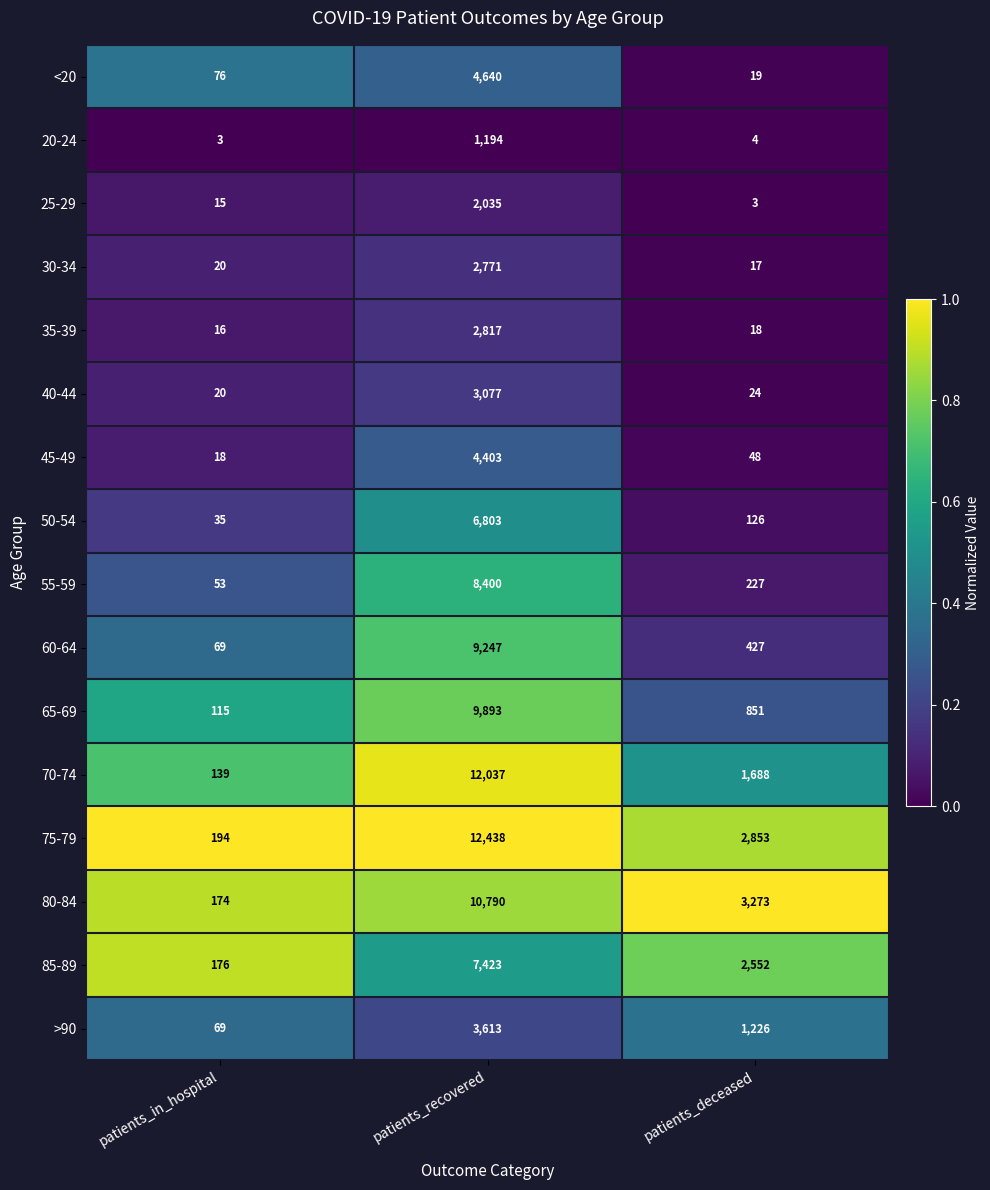

Rank the series by their maximum value, from lowest to highest.

20-24, 25-29, 30-34, 35-39, 40-44, >90, 45-49, <20, 50-54, 85-89, 55-59, 60-64, 65-69, 80-84, 70-74, 75-79